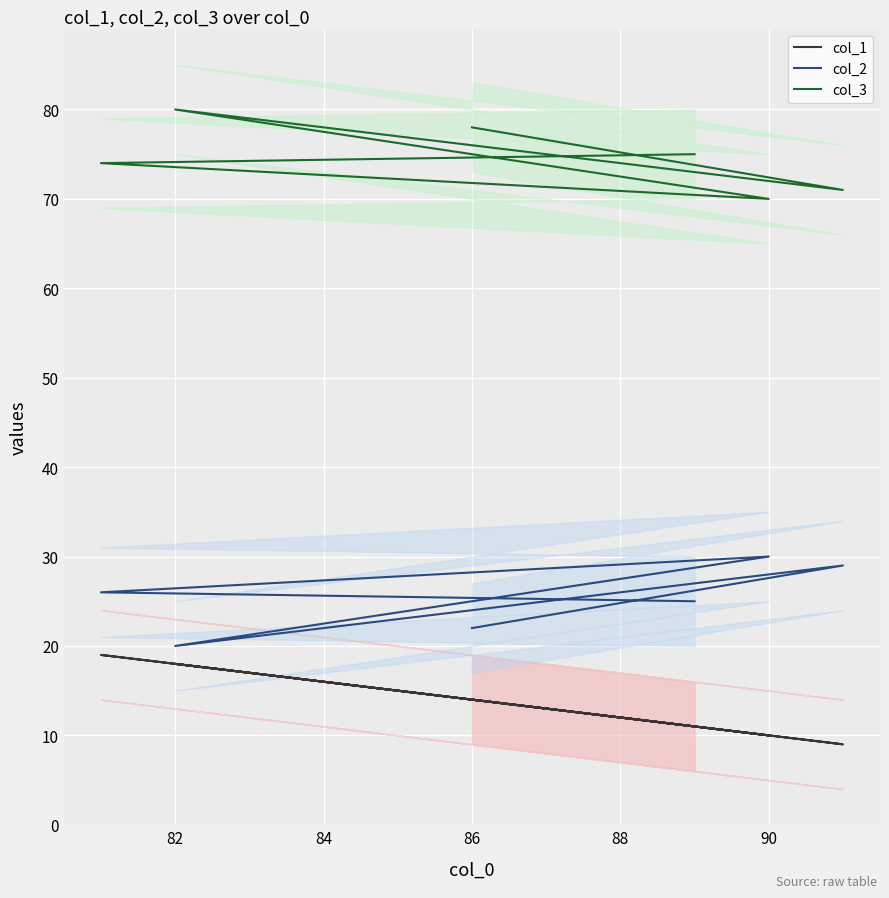

Is it true that col_1 equals 7 at 80?

False